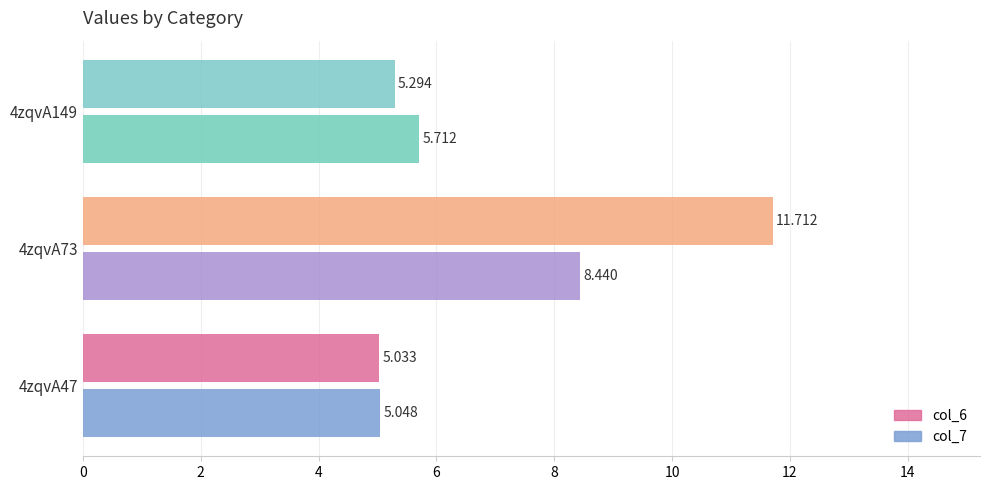

Is the value of col_7 at 4zqvA73 greater than the value of col_6 at 4zqvA149?

Yes